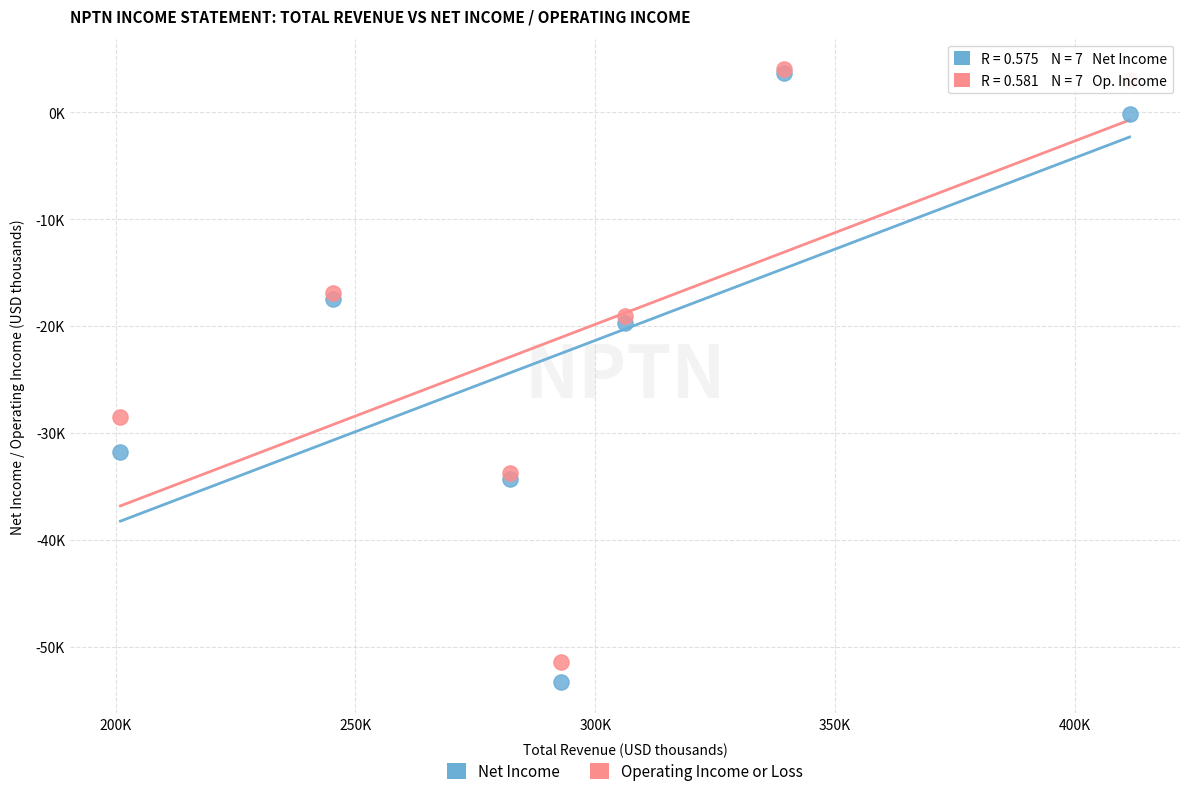

Which series has the widest spread of Y values?

Net Income